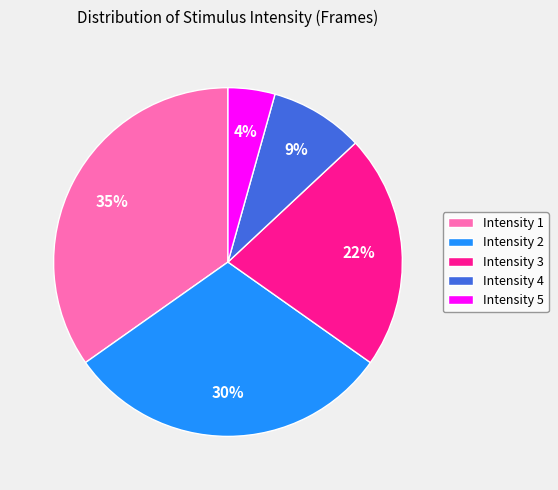

To the nearest percent, what percentage of the pie is Intensity 4?

9%